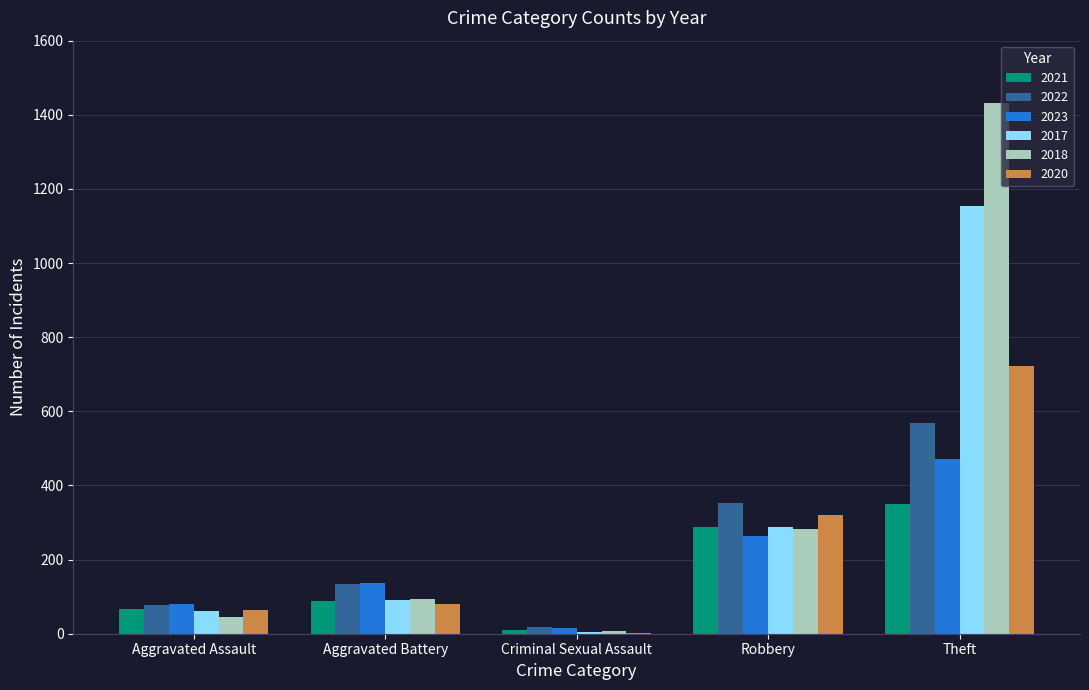

Reading left to right, list all the values displayed in this chart.

2021: Aggravated Assault=68	Aggravated Battery=88	Criminal Sexual Assault=10	Robbery=288	Theft=349
2022: Aggravated Assault=77	Aggravated Battery=133	Criminal Sexual Assault=17	Robbery=354	Theft=568
2023: Aggravated Assault=79	Aggravated Battery=137	Criminal Sexual Assault=15	Robbery=264	Theft=472
2017: Aggravated Assault=61	Aggravated Battery=91	Criminal Sexual Assault=5	Robbery=287	Theft=1153
2018: Aggravated Assault=46	Aggravated Battery=95	Criminal Sexual Assault=6	Robbery=282	Theft=1433
2020: Aggravated Assault=65	Aggravated Battery=81	Criminal Sexual Assault=1	Robbery=321	Theft=723